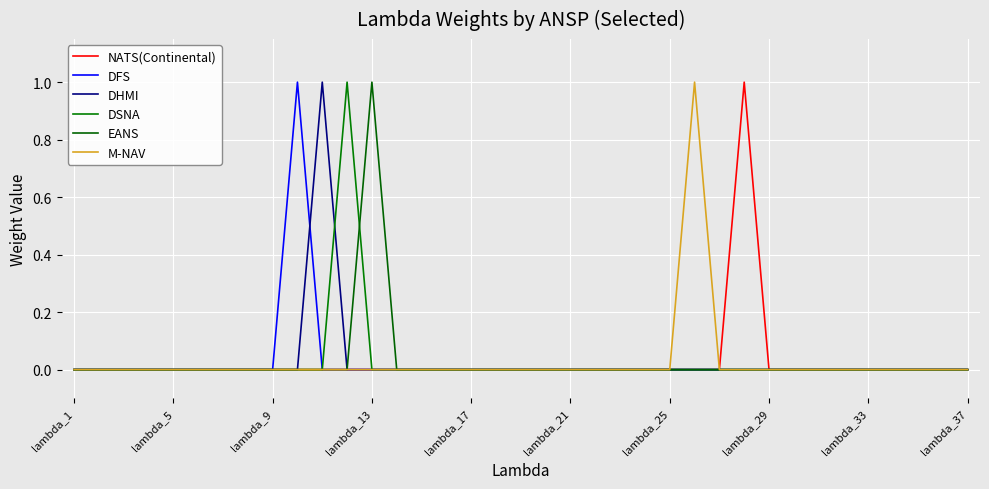

Where is the first local maximum for M-NAV?

25